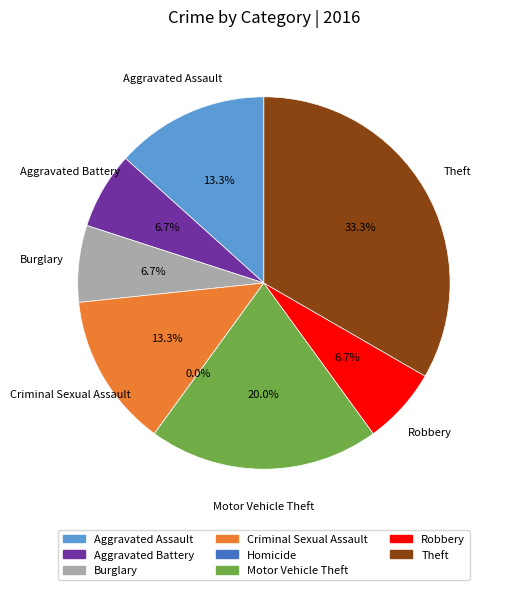

To the nearest percent, what percentage of the pie is Burglary?

7%